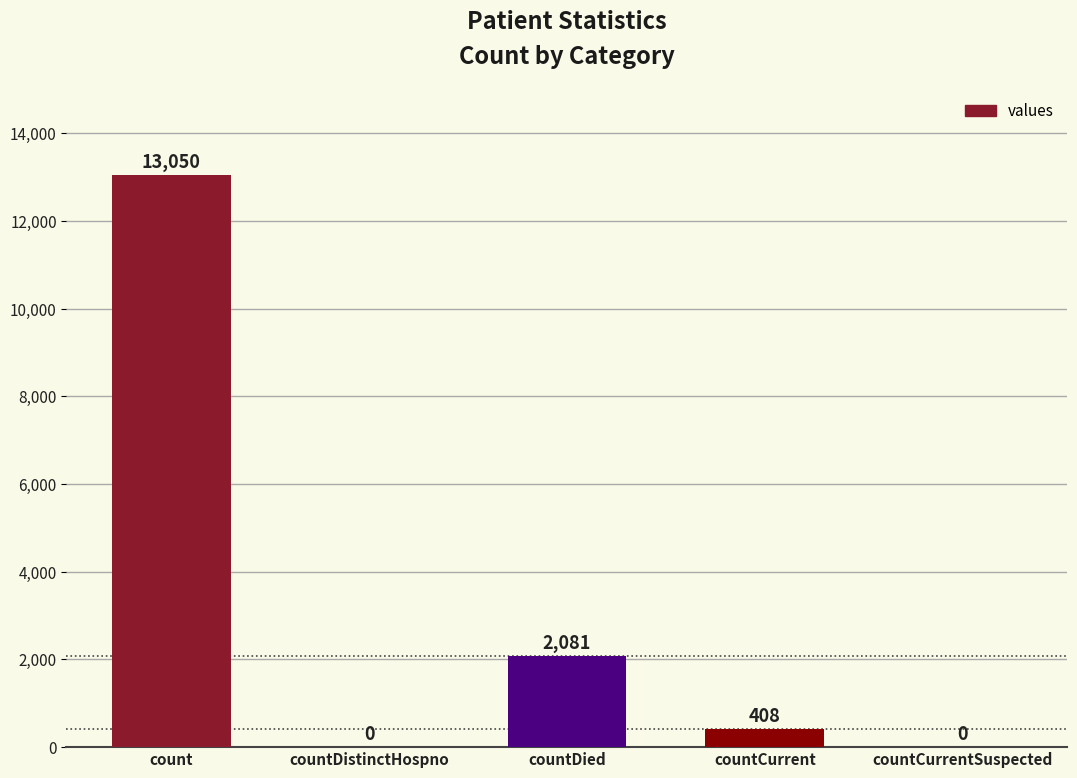

True or false: the data shows 408 at countCurrent.

True